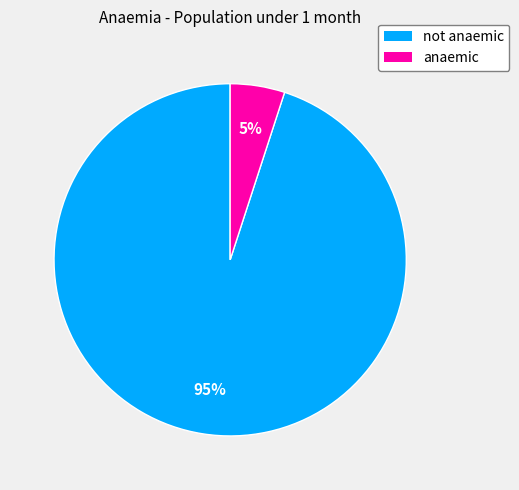

The anaemic slice represents 5% of the pie. True or false?

True